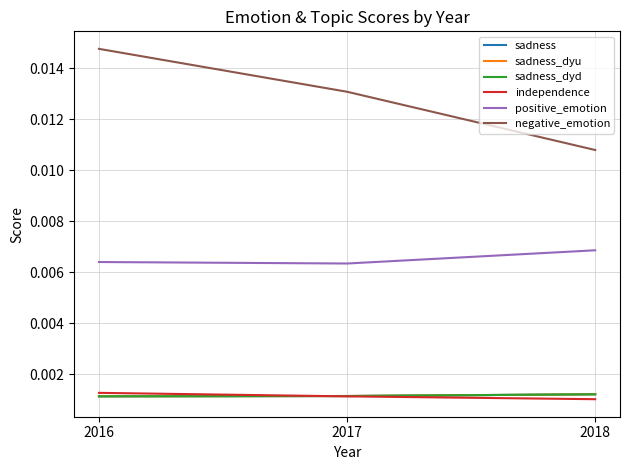

At which category does the chart reach its minimum across all series?

2018